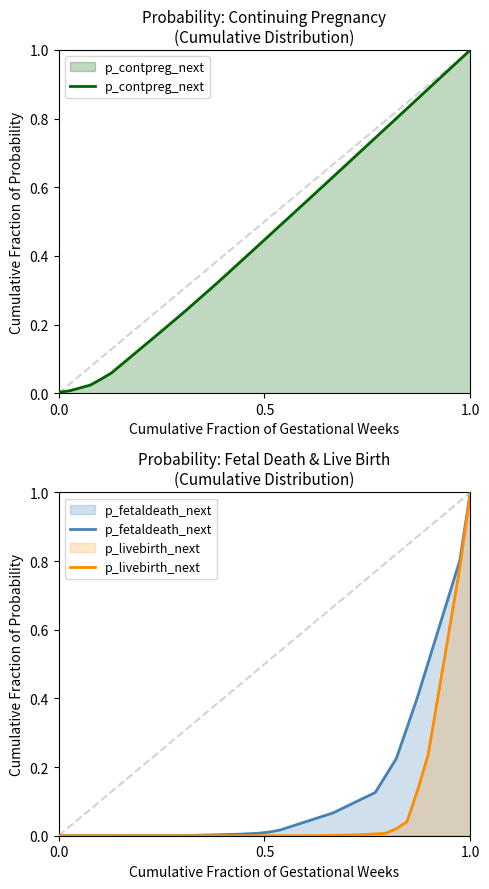

Reading left to right, extract all data points from this chart.

p_contpreg_next: 0.0	0.0	0.0	0.0	0.0	0.1	0.1	0.1	0.1	0.2	0.2	0.2	0.2	0.3	0.3	0.3	0.3	0.4	0.4	0.4	0.5	0.5	0.5	0.5	0.6	0.6	0.6	0.7	0.7	0.7	0.7	0.8	0.8	0.8	0.9	0.9	0.9	0.9	1.0	1.0
p_fetaldeath_next: 0.0	0.0	0.0	0.0	0.0	0.0	0.0	0.0	0.0	0.0	0.0	0.0	0.0	0.0	0.0	0.0	0.0	0.0	0.0	0.0	0.0	0.0	0.0	0.0	0.0	0.1	0.1	0.1	0.1	0.1	0.1	0.2	0.2	0.3	0.4	0.5	0.6	0.7	0.8	1.0
p_livebirth_next: 0.0	0.0	0.0	0.0	0.0	0.0	0.0	0.0	0.0	0.0	0.0	0.0	0.0	0.0	0.0	0.0	0.0	0.0	0.0	0.0	0.0	0.0	0.0	0.0	0.0	0.0	0.0	0.0	0.0	0.0	0.0	0.0	0.0	0.0	0.1	0.2	0.4	0.6	0.8	1.0